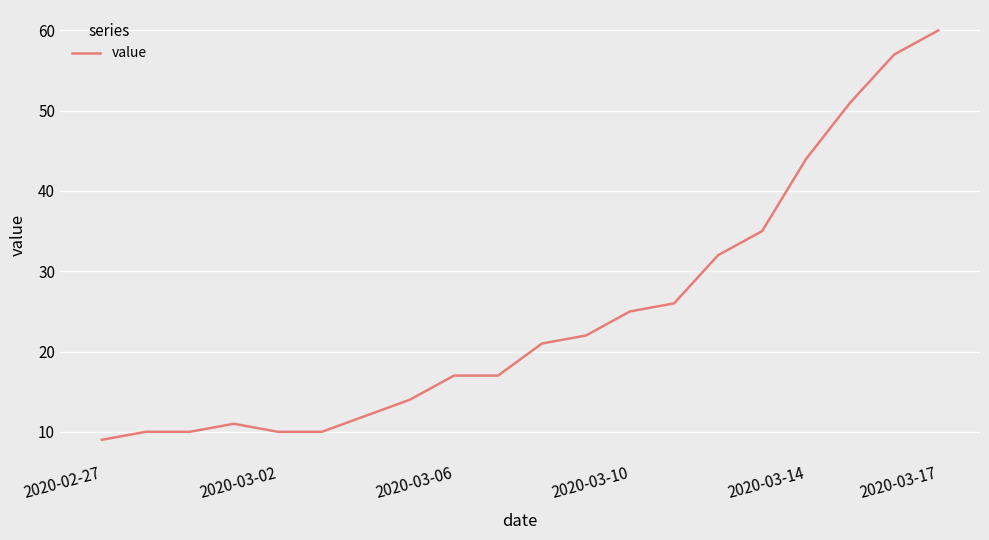

Reading right to left, what are all the values shown in this chart?

60	57	51	44	35	32	26	25	22	21	17	17	14	12	10	10	11	10	10	9